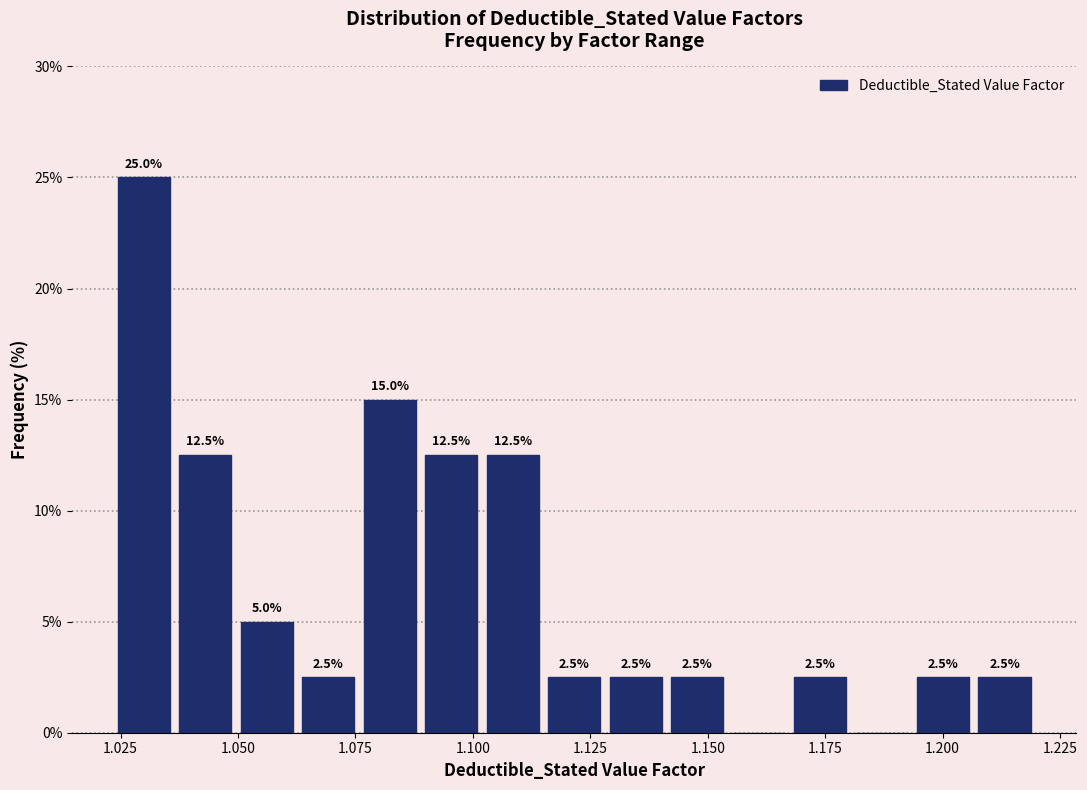

Read against the x-axis, roughly where is the centre of the tallest bar?

1.030